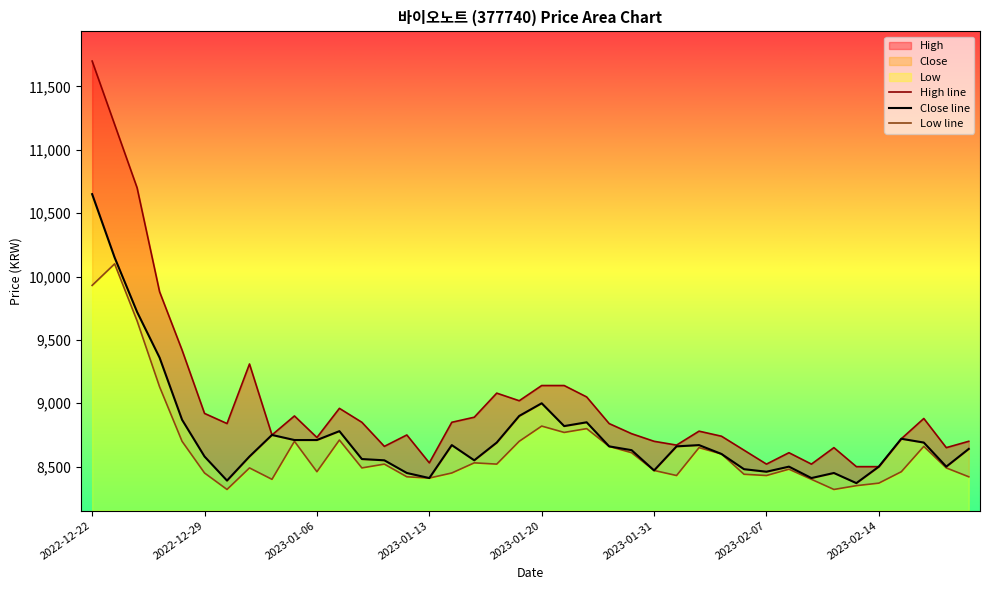

How many lines are shown in the chart?

3